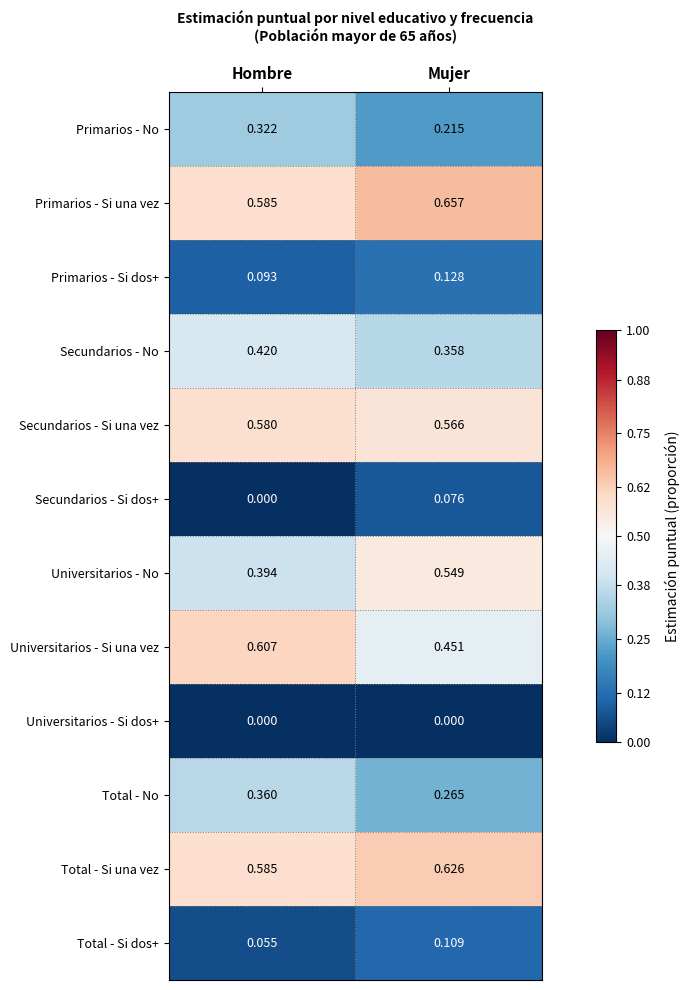

At which category is the sum across all series the highest?

Hombre